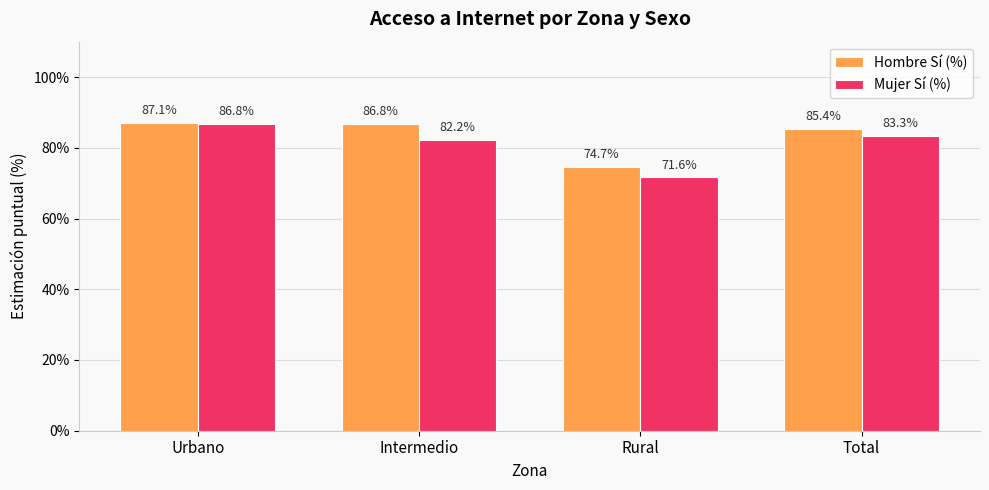

At how many categories does at least one series exceed 85?

3